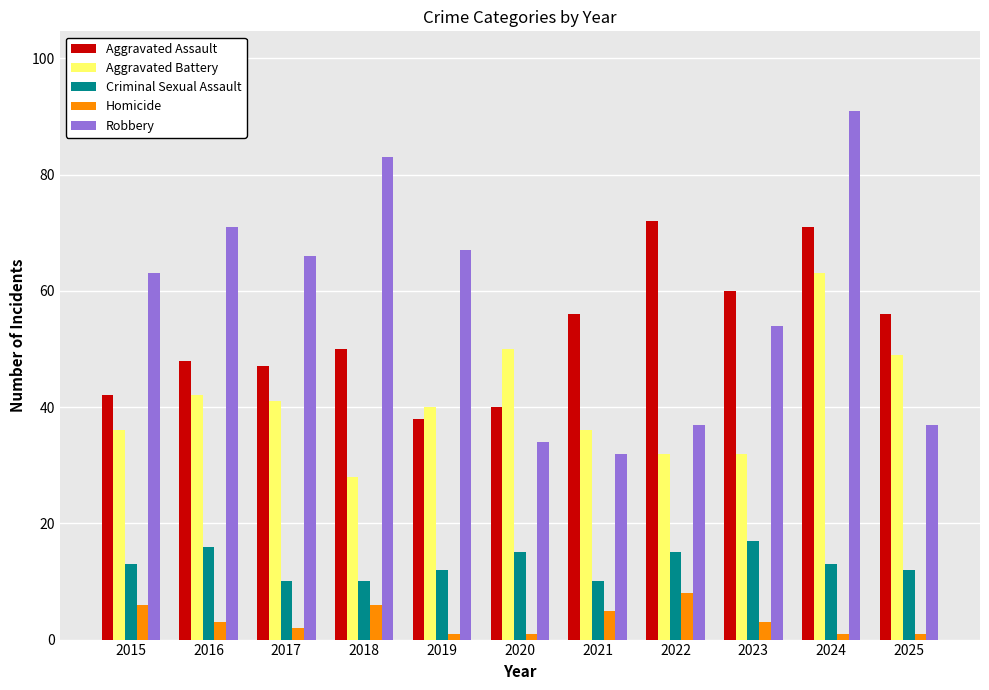

What is the approximate value of Robbery at 2015, to the nearest 10?

60